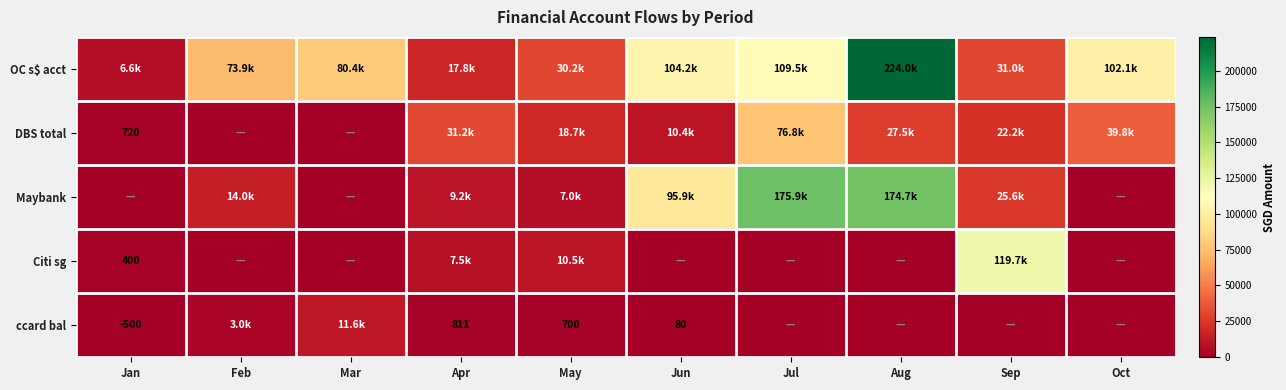

Which series has the largest total across all categories?

OC s$ acct